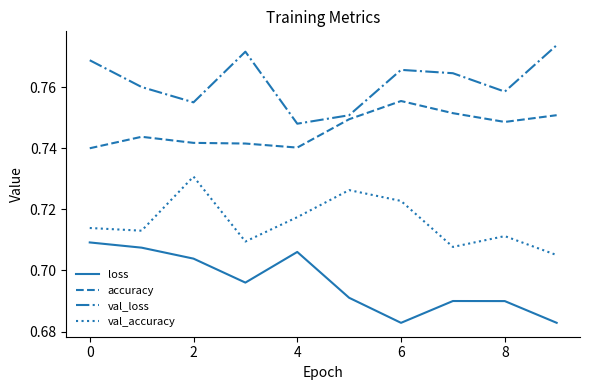

Rank the series by their maximum value, from lowest to highest.

loss, val_accuracy, accuracy, val_loss